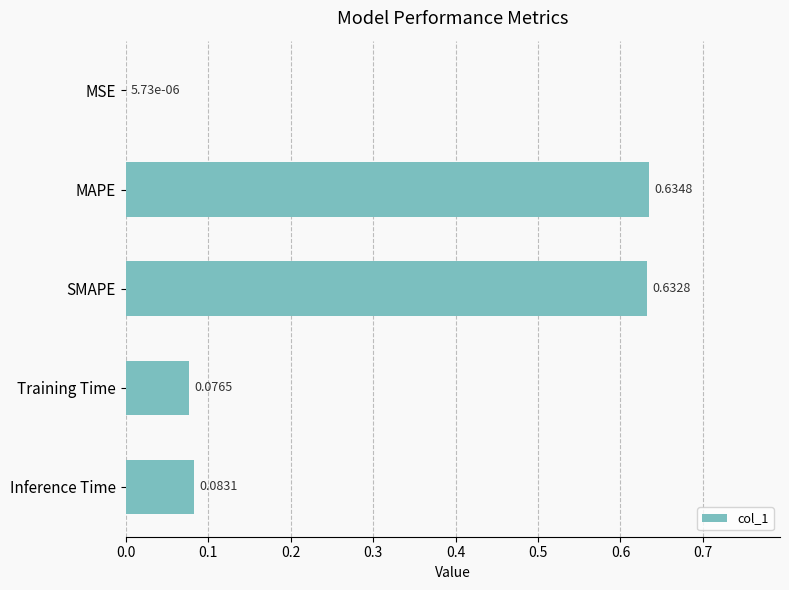

What is the sum of all values?

1.4